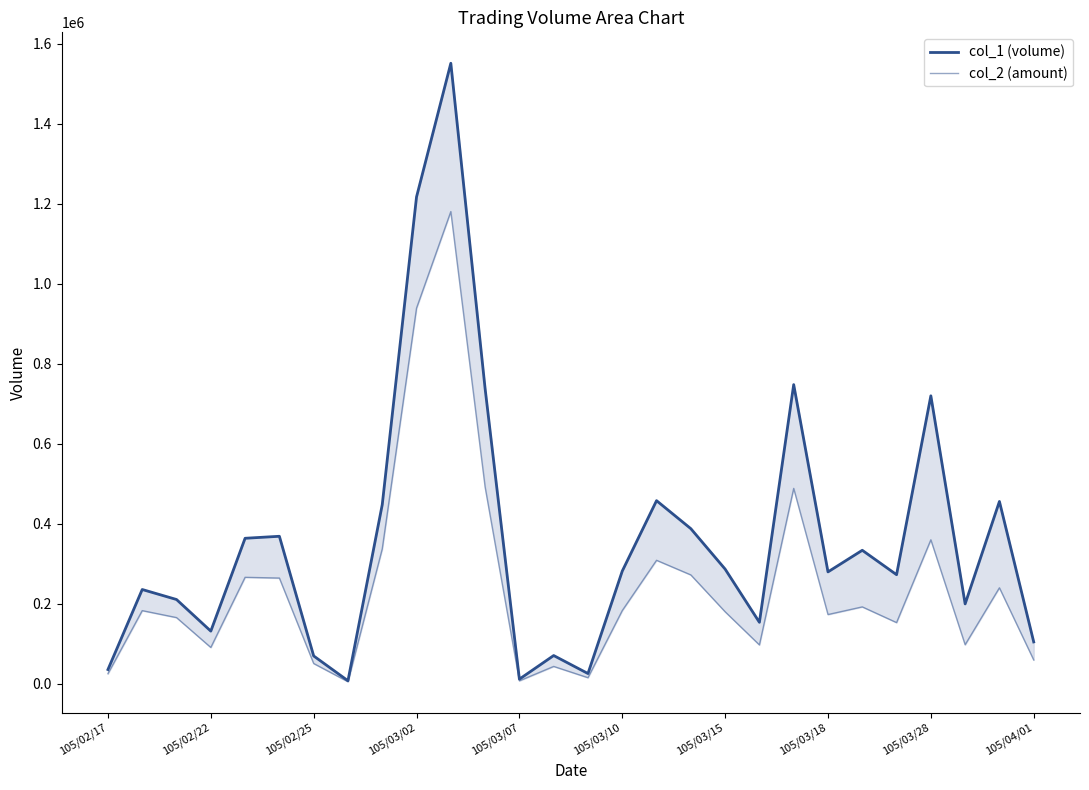

List the series in order of their overall mean, lowest first.

col_2 (amount), col_1 (volume)